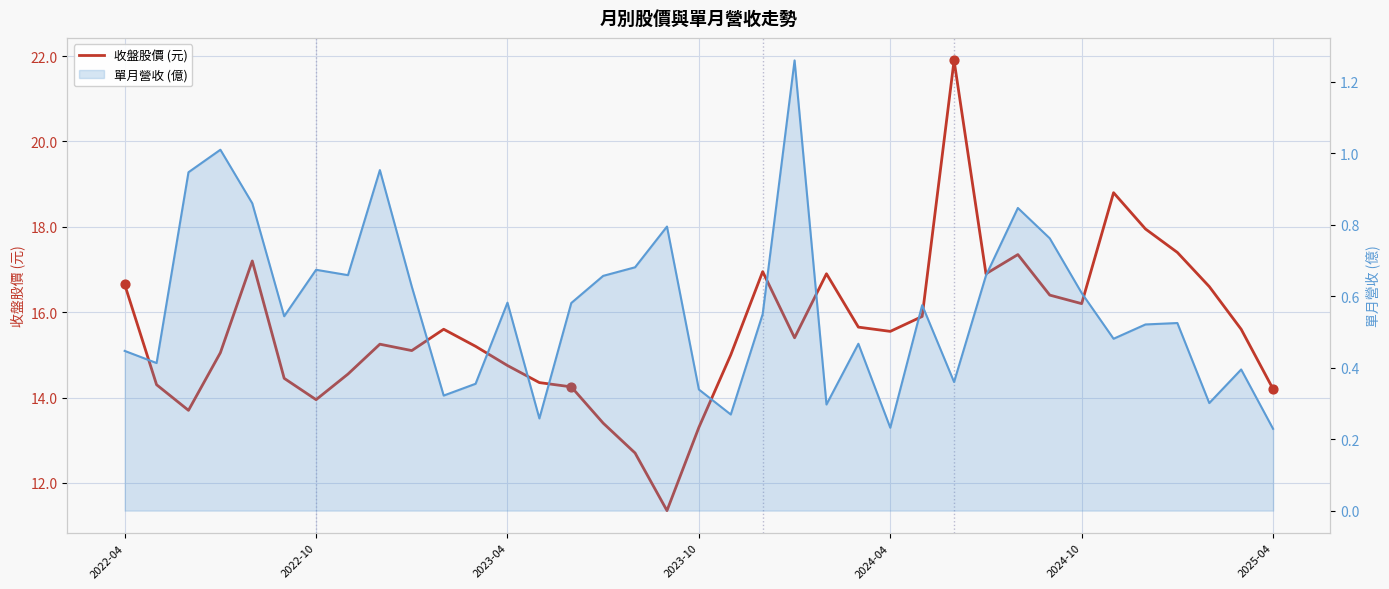

Which series reaches the minimum Y coordinate?

單月營收 (億)